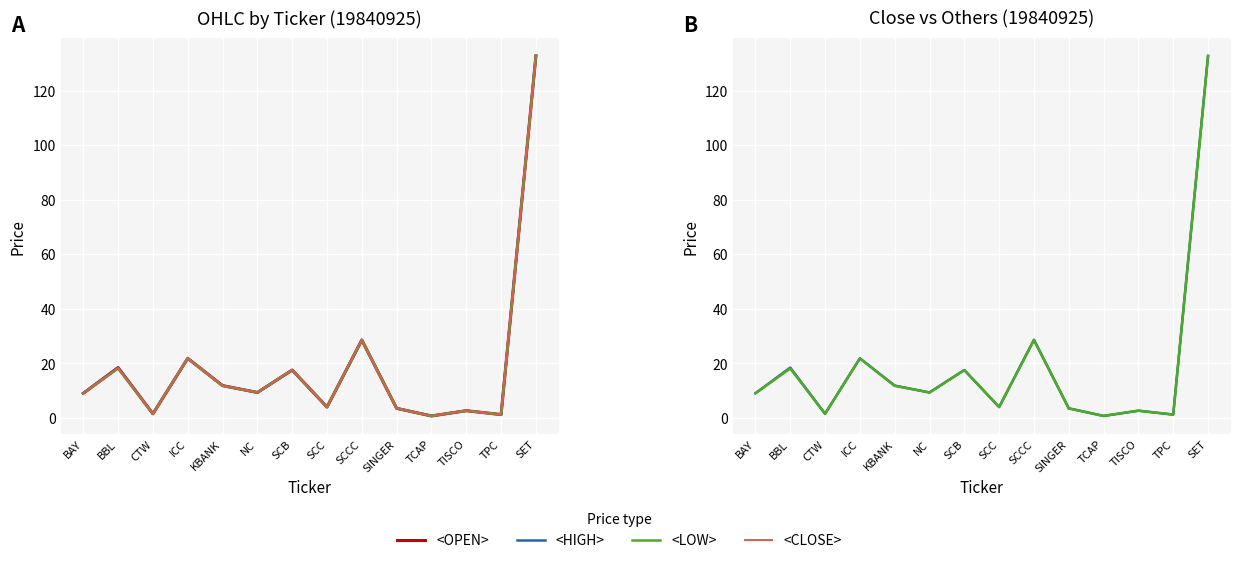

Which label corresponds to the largest value in the chart?

SET